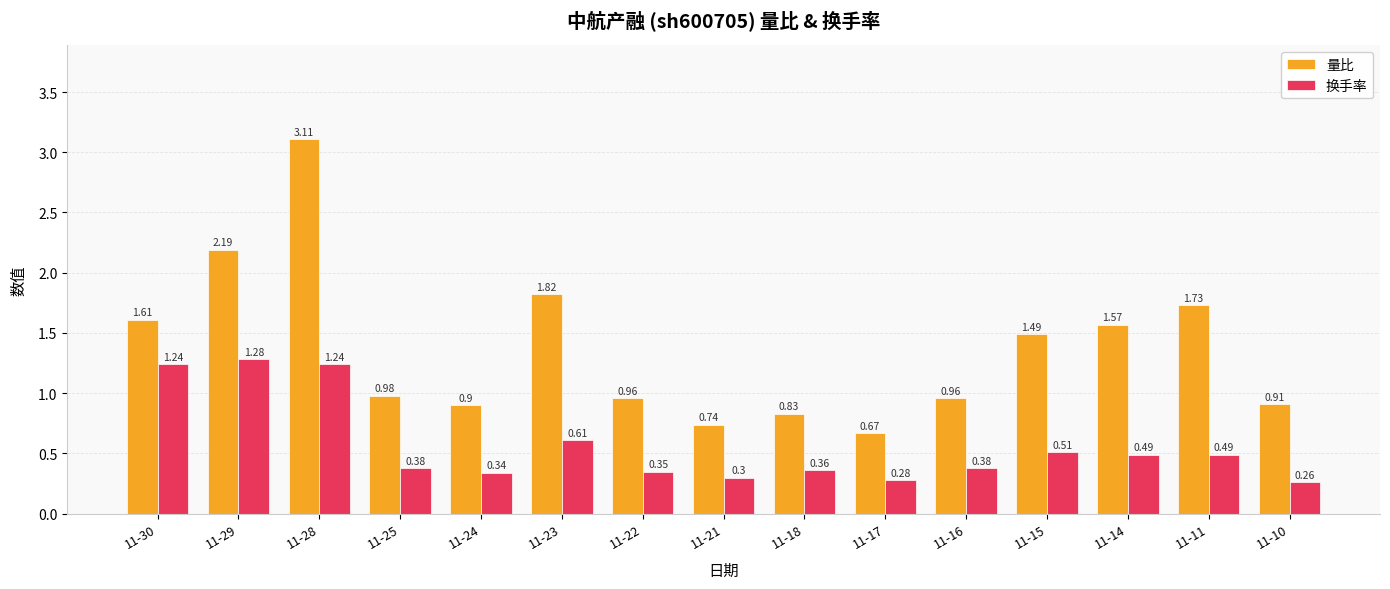

Are the bars horizontal?

No